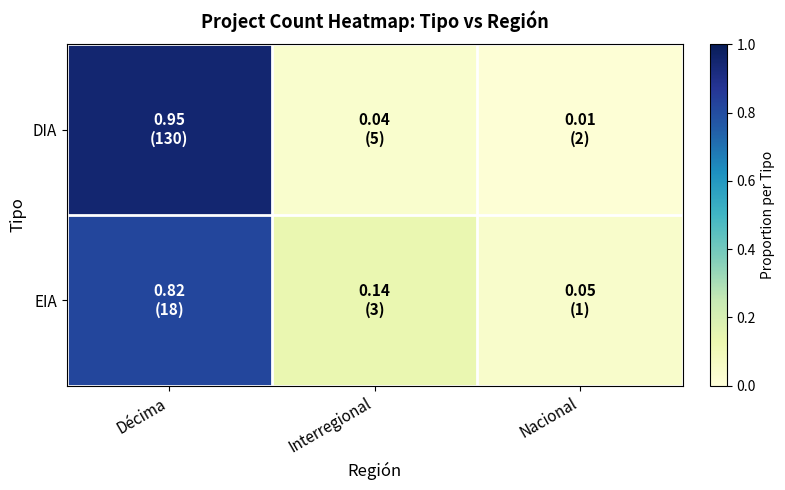

What is the total value across all series at Interregional?

0.2